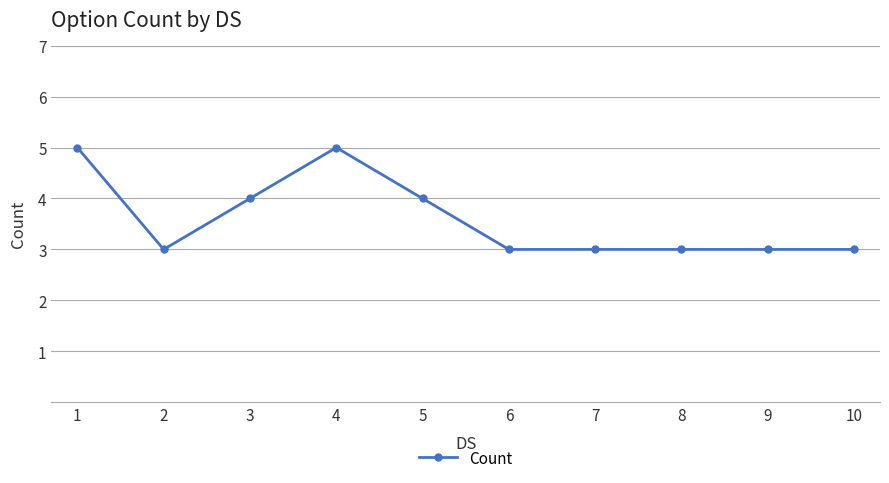

At which category does the data reach its first local peak?

4